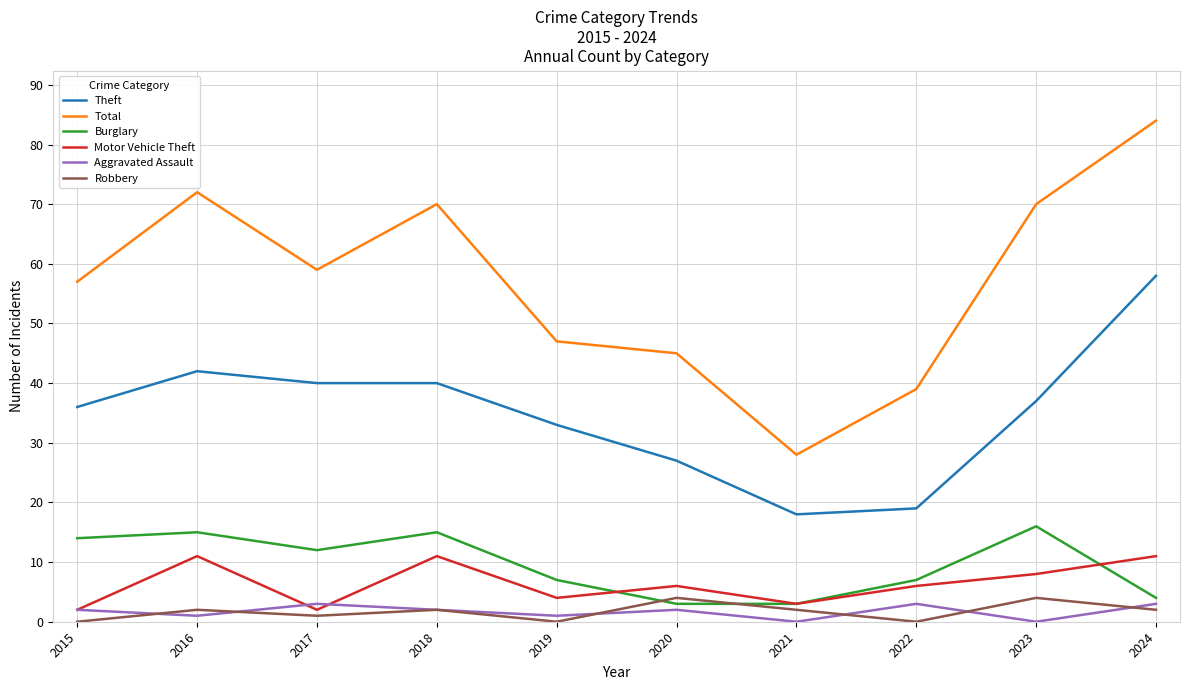

At which category does the chart reach its peak across all series?

2024